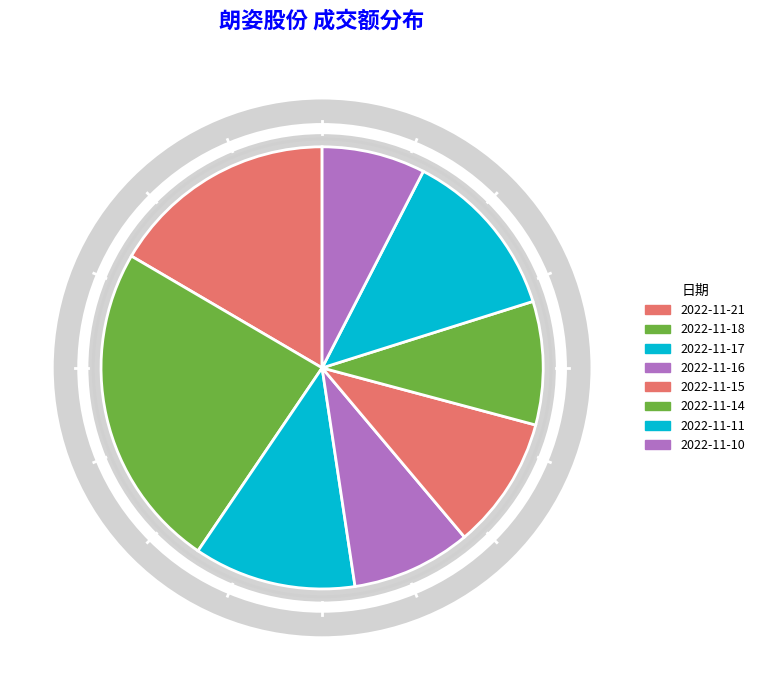

What portion of the pie excludes 2022-11-14?

91.0%